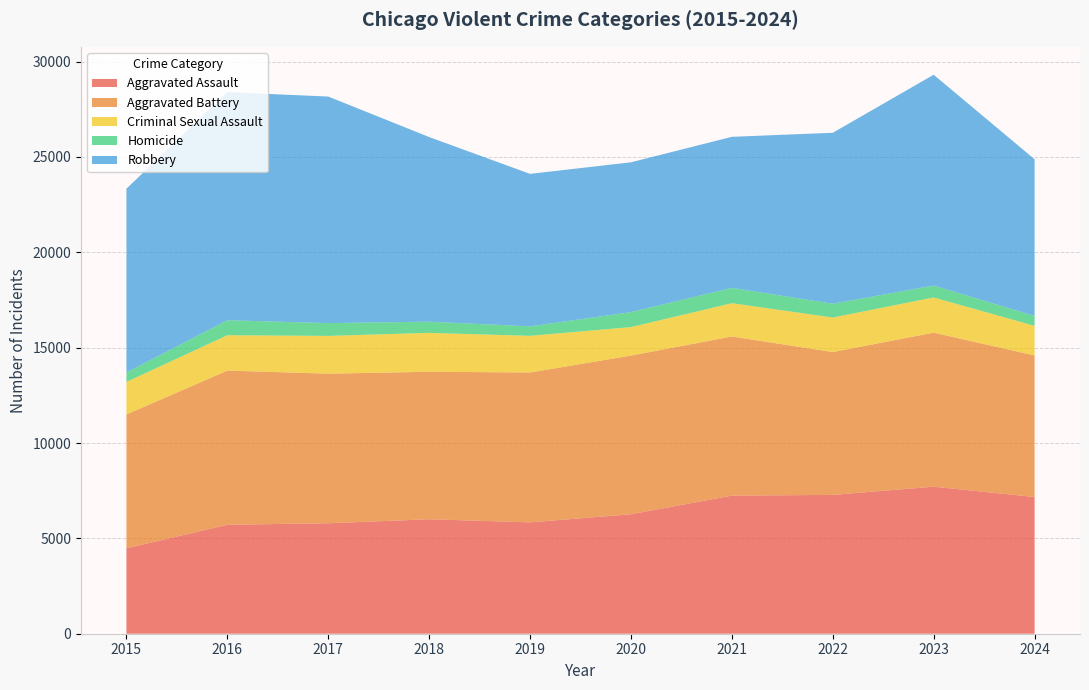

Reading left to right, what are all the values shown in this chart?

Aggravated Assault: 2015=4480	2016=5713	2017=5793	2018=6002	2019=5841	2020=6265	2021=7242	2022=7280	2023=7711	2024=7169
Aggravated Battery: 2015=7019	2016=8086	2017=7845	2018=7735	2019=7858	2020=8321	2021=8347	2022=7491	2023=8078	2024=7423
Criminal Sexual Assault: 2015=1705	2016=1854	2017=1979	2018=2039	2019=1921	2020=1493	2021=1744	2022=1810	2023=1844	2024=1551
Homicide: 2015=496	2016=786	2017=672	2018=588	2019=499	2020=787	2021=804	2022=725	2023=626	2024=525
Robbery: 2015=9638	2016=11960	2017=11880	2018=9681	2019=7995	2020=7855	2021=7920	2022=8963	2023=11053	2024=8211